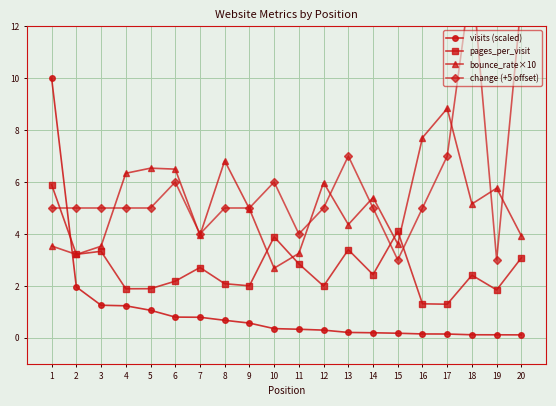

At which category is the sum across all series the highest?

1